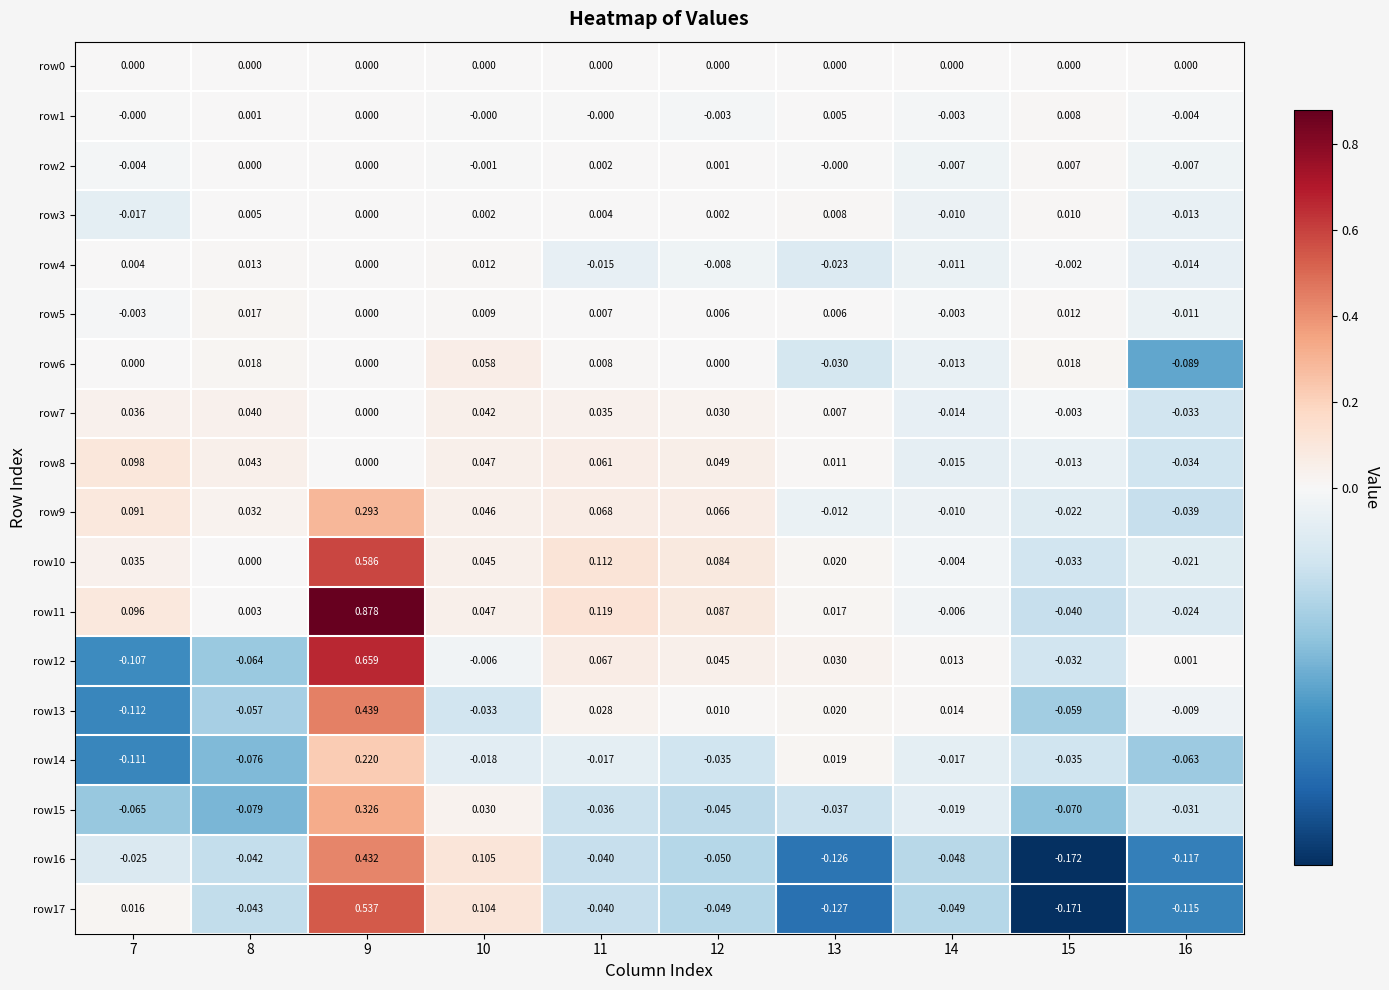

At how many categories does at least one series exceed 0?

10